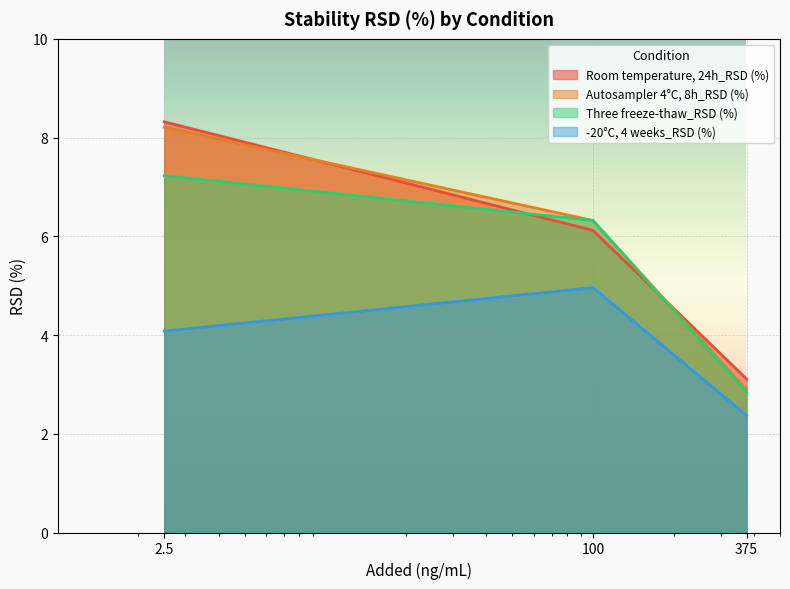

What are all the series names shown in the legend?

Room temperature, 24h_RSD (%), Autosampler 4°C, 8h_RSD (%), Three freeze-thaw_RSD (%), -20°C, 4 weeks_RSD (%)